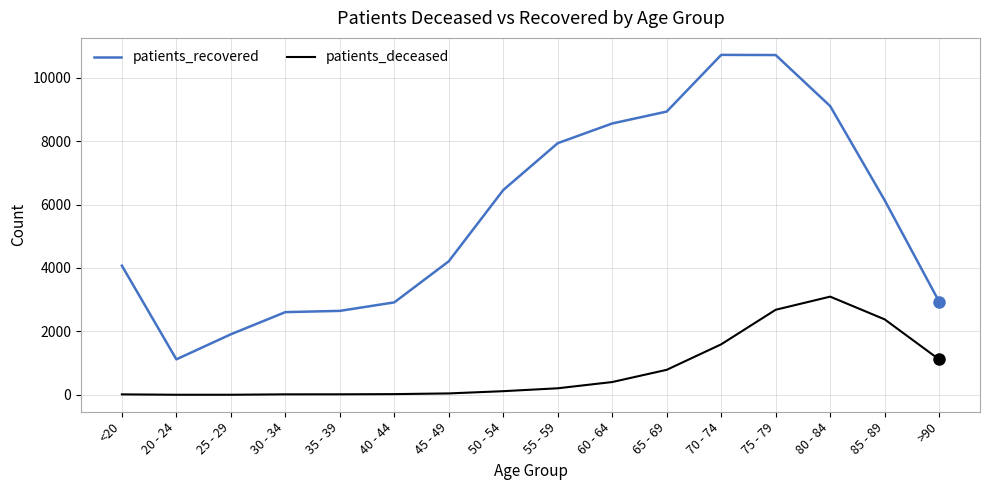

True or false: patients_deceased and patients_recovered cross at least once.

False